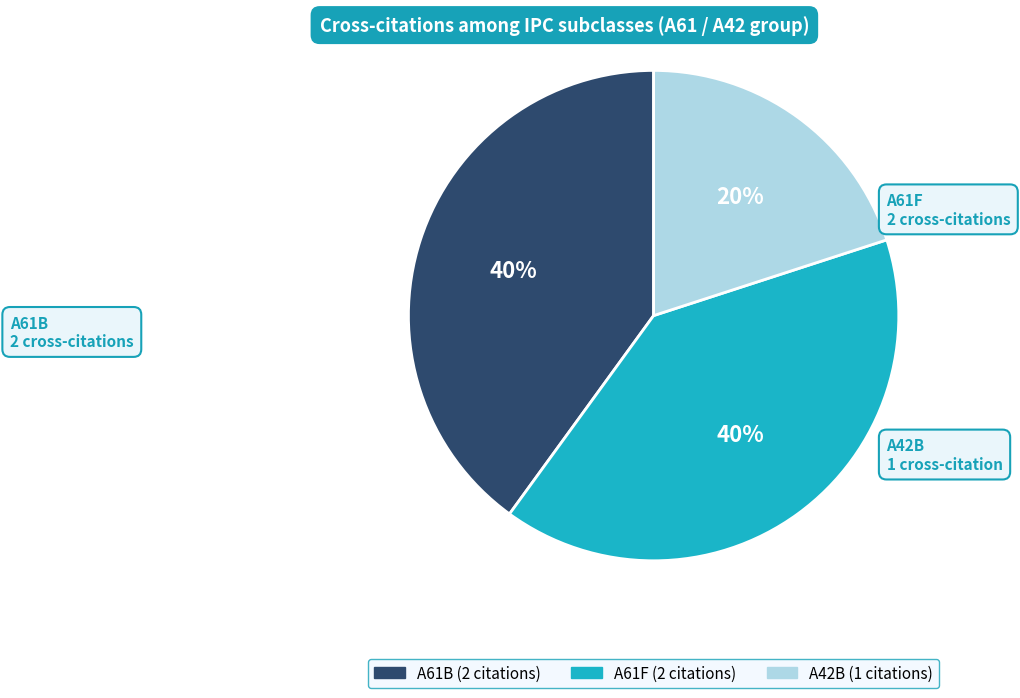

Does any single category account for the majority?

No